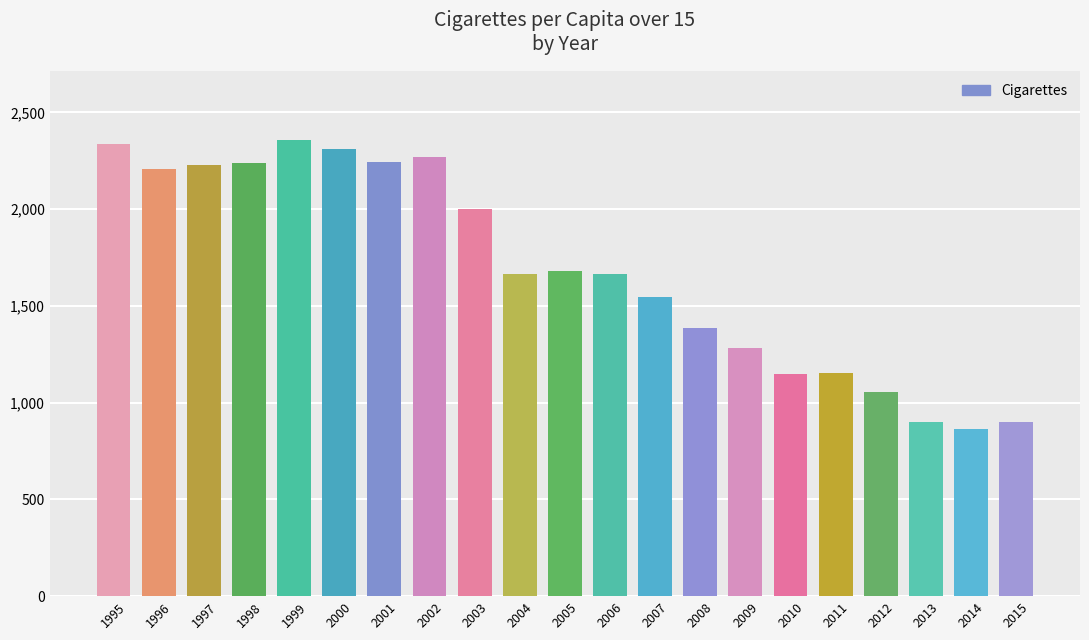

What is the value of the 11th bar from the left?

1681.0